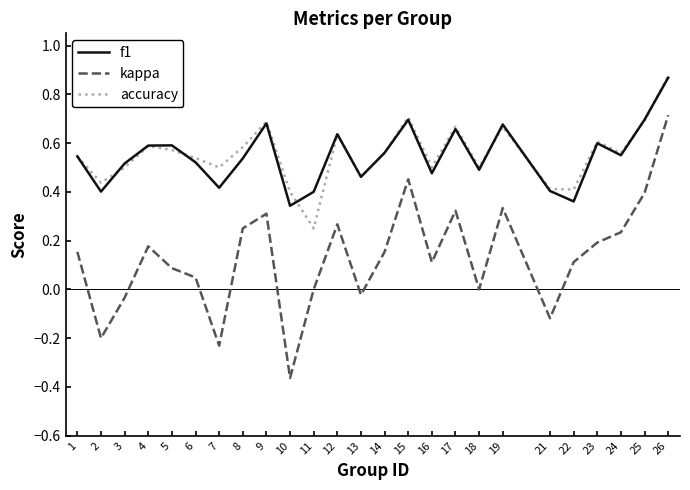

At which category does f1 reach its first local valley?

2